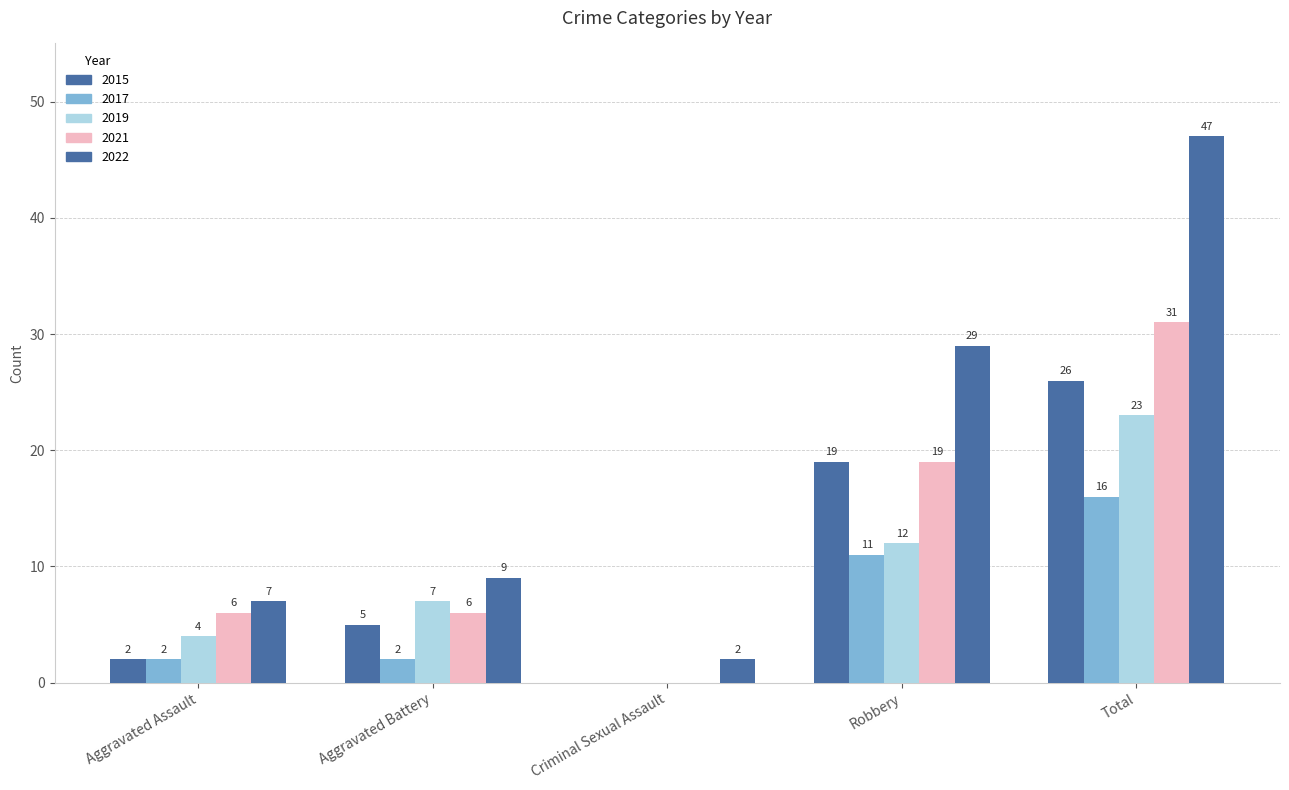

How many positive values does the 2021 series have?

4